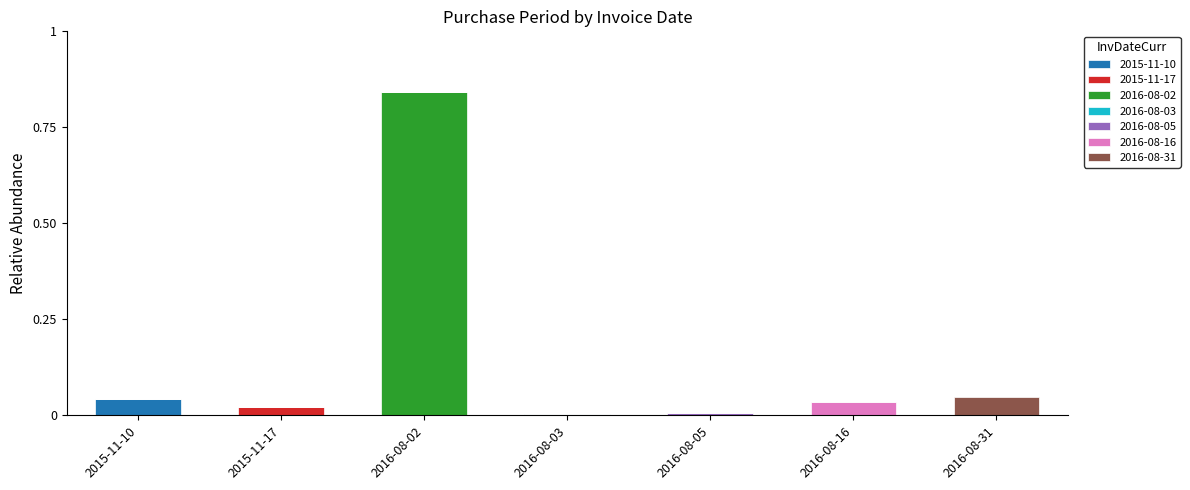

At which label does 2015-11-10 reach its peak?

2015-11-10